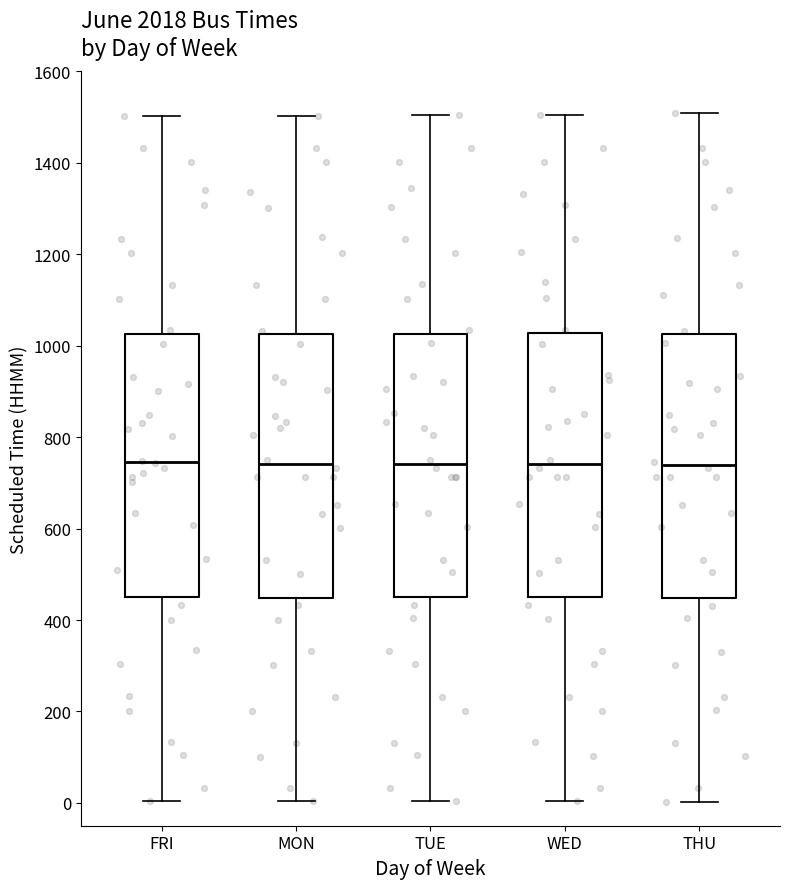

Where does the upper whisker of the box for WED end on the y-axis? The values are not printed on the chart, so give them approximately, as read against the axis.

1500